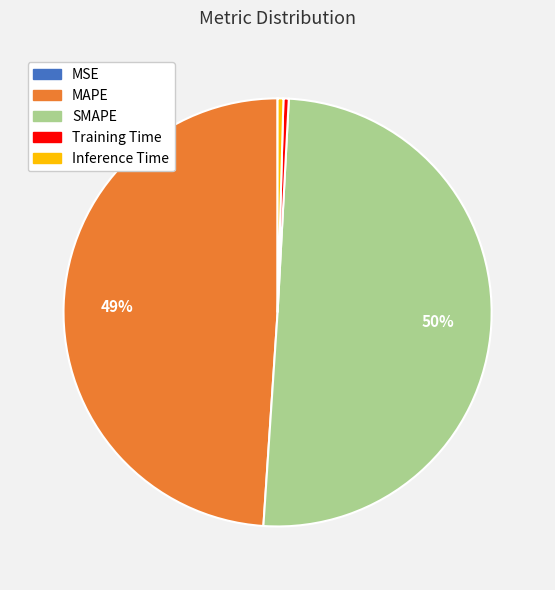

To the nearest percent, what is the average slice percentage?

20%